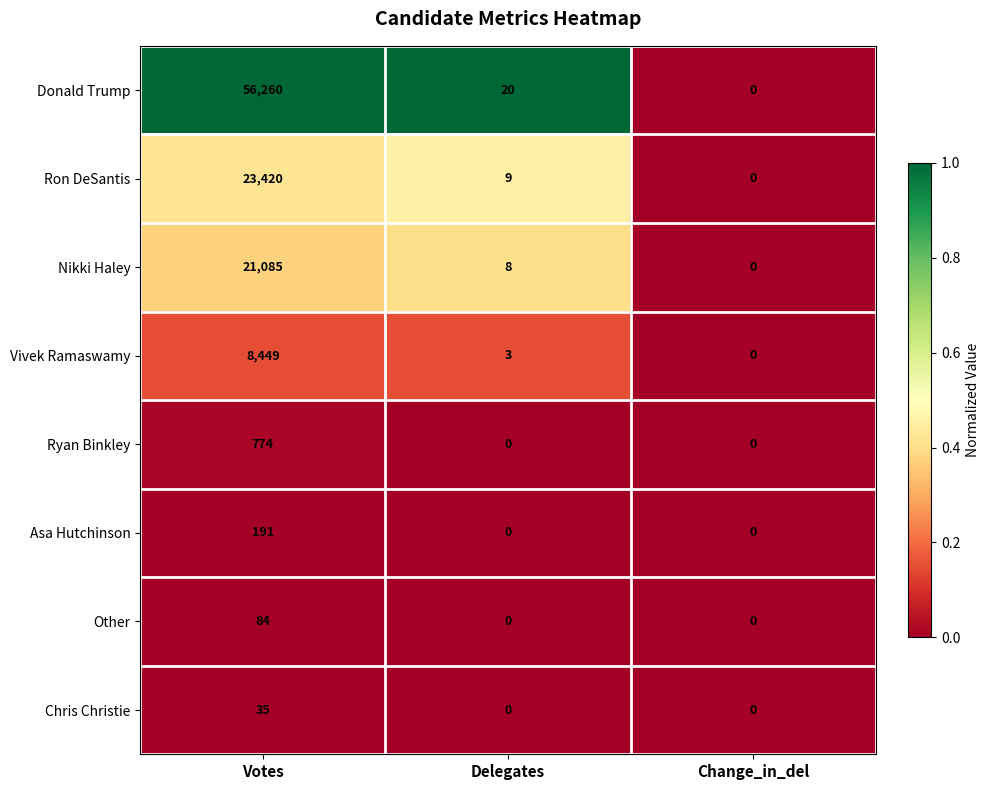

What is the difference between the maximum and second lowest values in the Donald Trump series?

56240